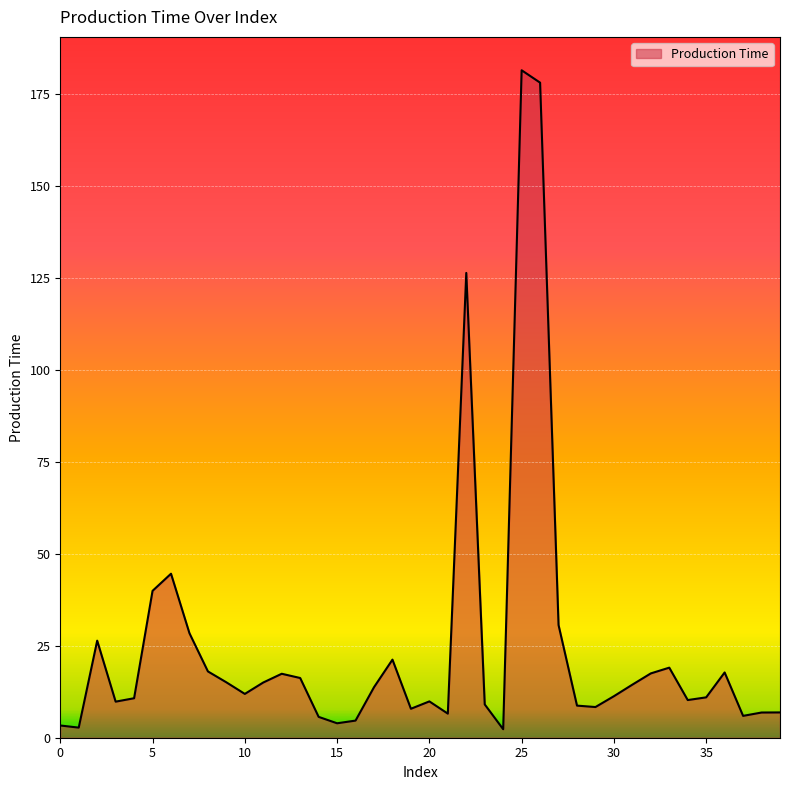

What is the greatest value displayed?

181.5